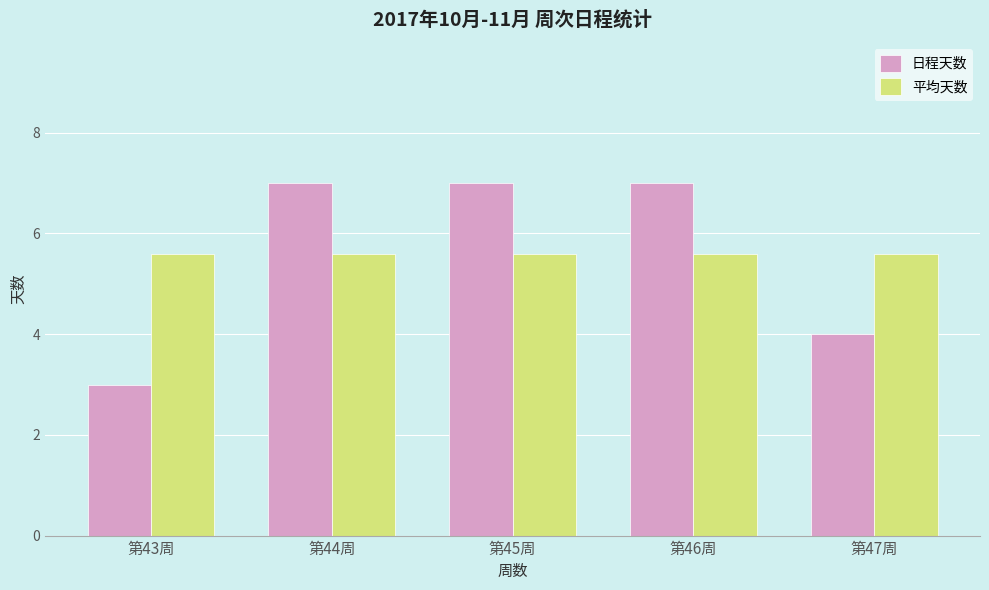

What is the value of the 平均天数 bar at the 5th from the left?

5.6